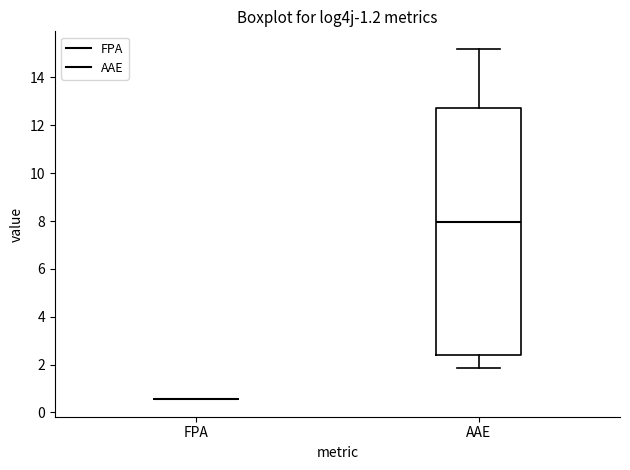

Which box is the tallest, from its lower edge to its upper edge?

AAE